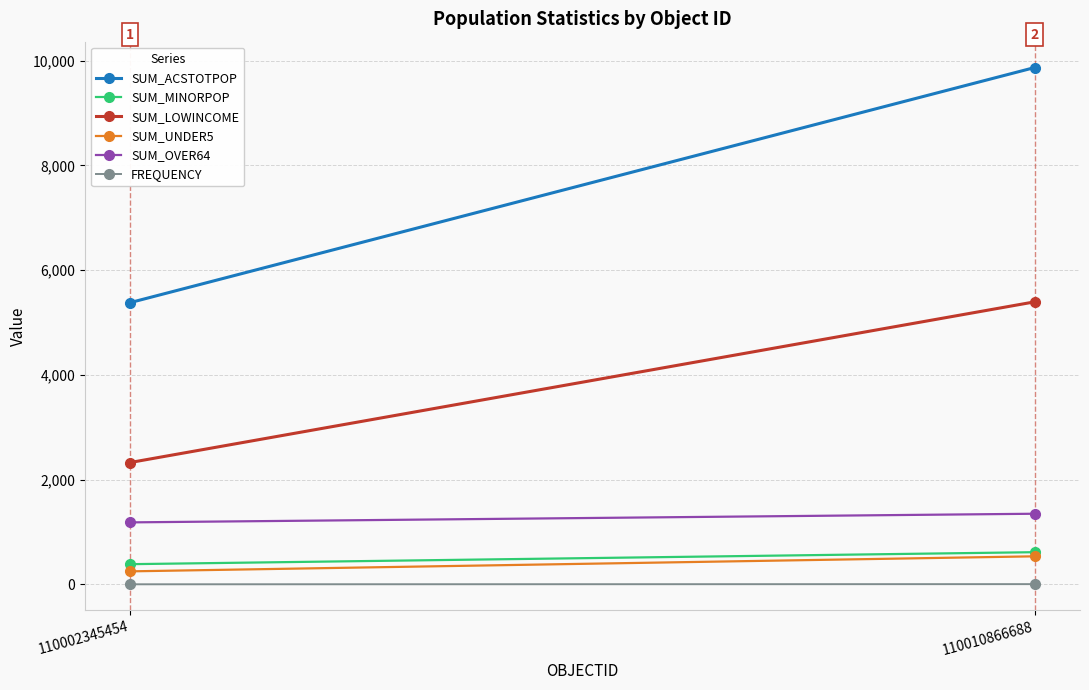

What is the sum of all SUM_LOWINCOME values?

7726